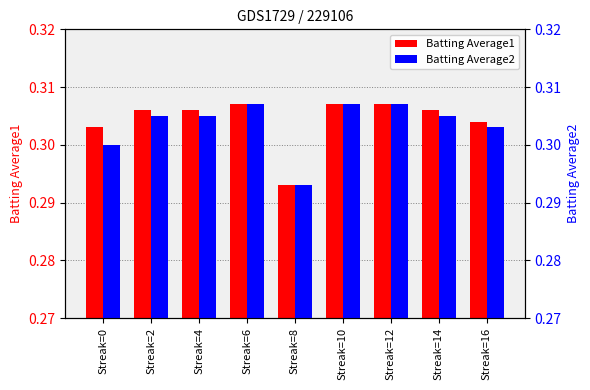

How many bars are there in each group?

2